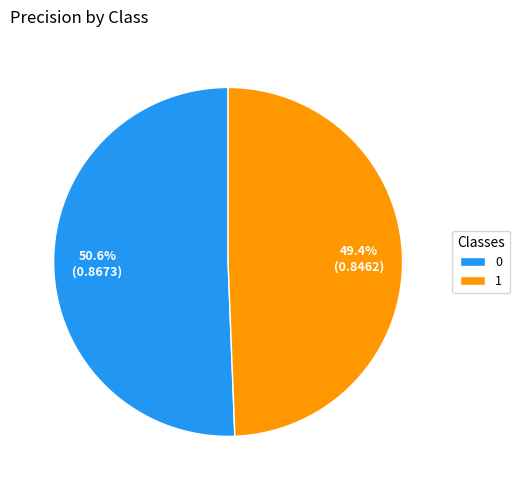

Is there any slice that represents more than half of the pie?

Yes